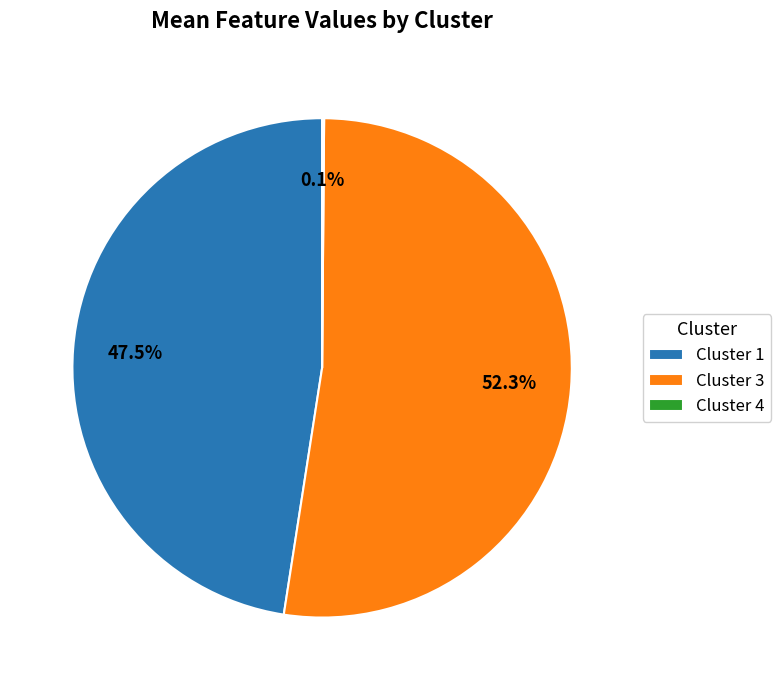

Which slice is the largest?

Cluster 3